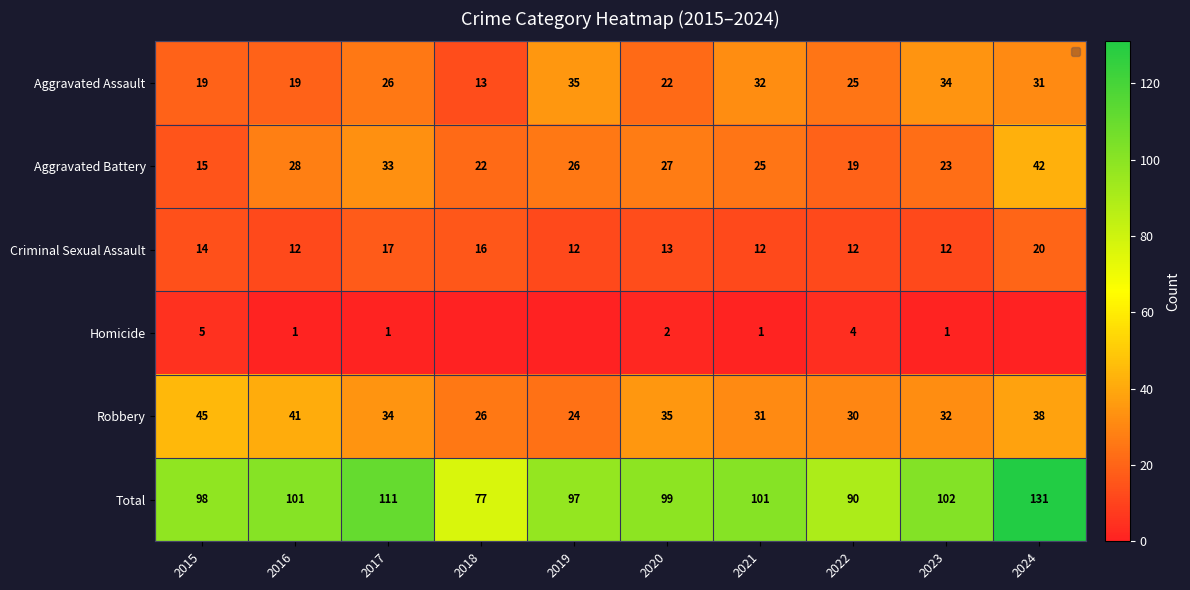

The Aggravated Assault series shows 21 at 2021. True or false?

False